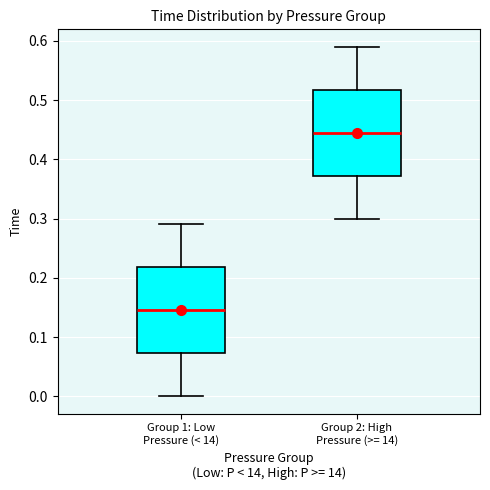

Which box has the highest median line?

Group 2: High Pressure (>= 14)